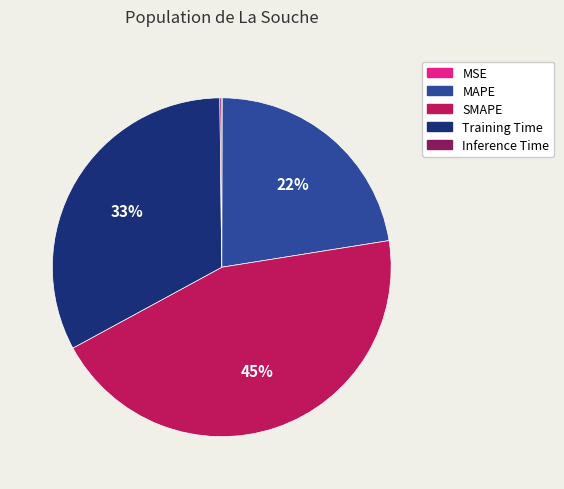

Is it true that SMAPE is 30% of the pie?

False